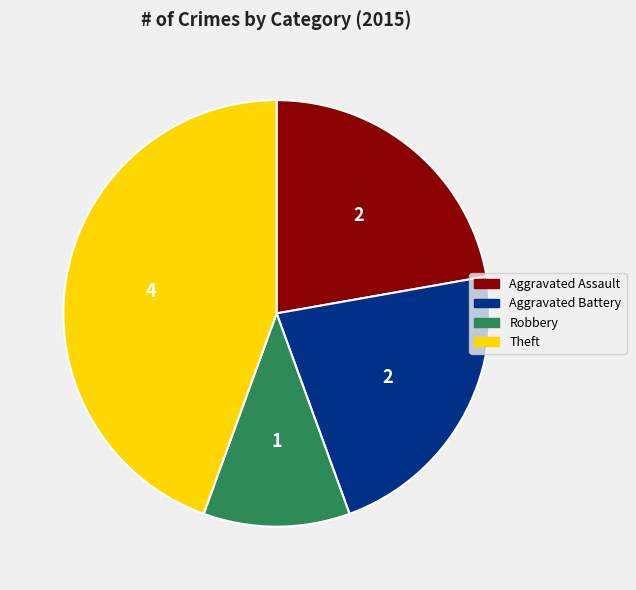

Is there any slice that represents more than half of the pie?

No